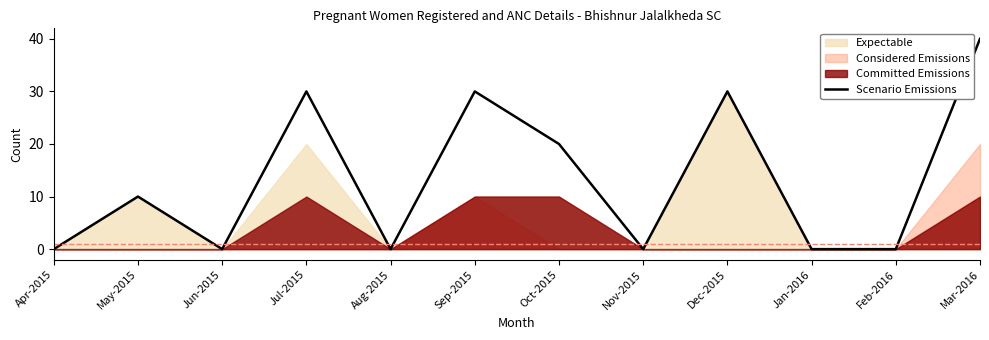

How many values are above zero?

6